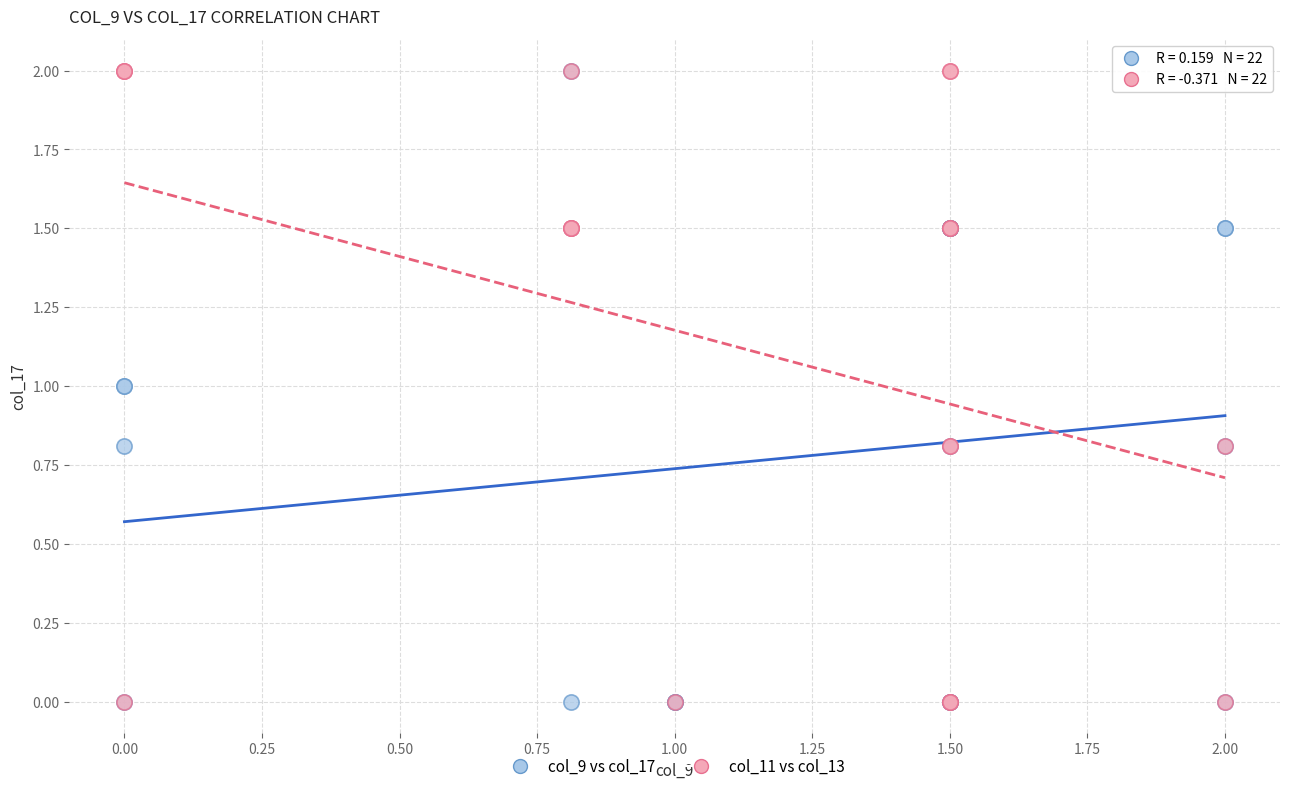

What are all the series names shown in the legend?

col_9 vs col_17, col_11 vs col_13